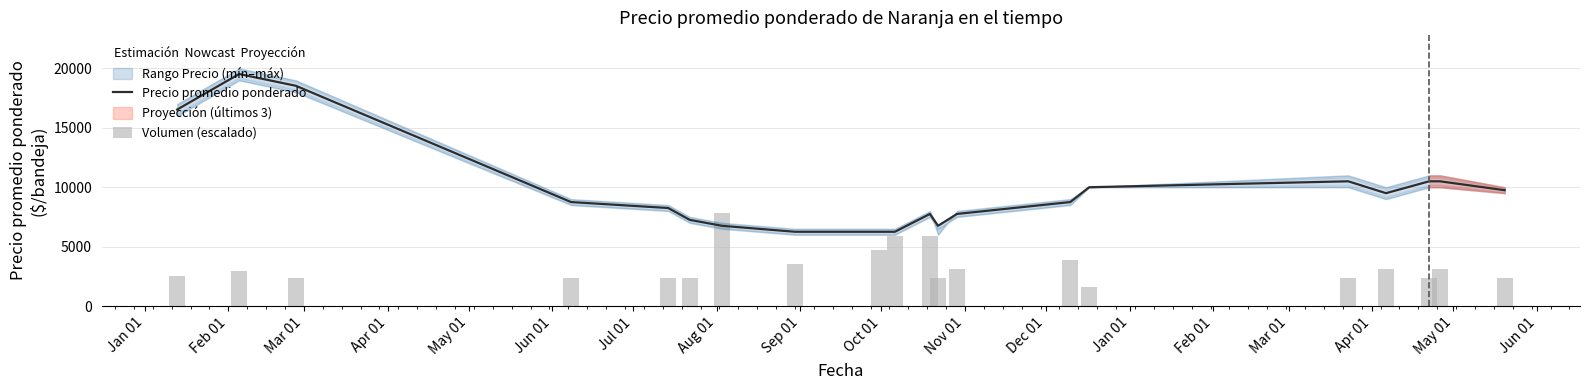

The value of Volumen (escalado) at Dec 01 is 3129.4. True or false?

False